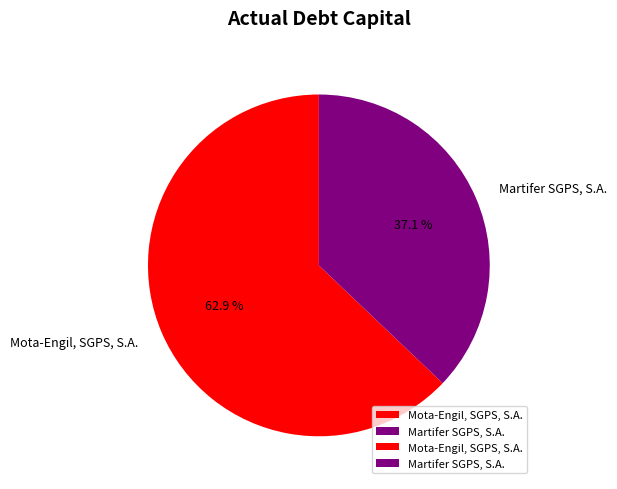

To the nearest percent, what is the average slice percentage?

50%